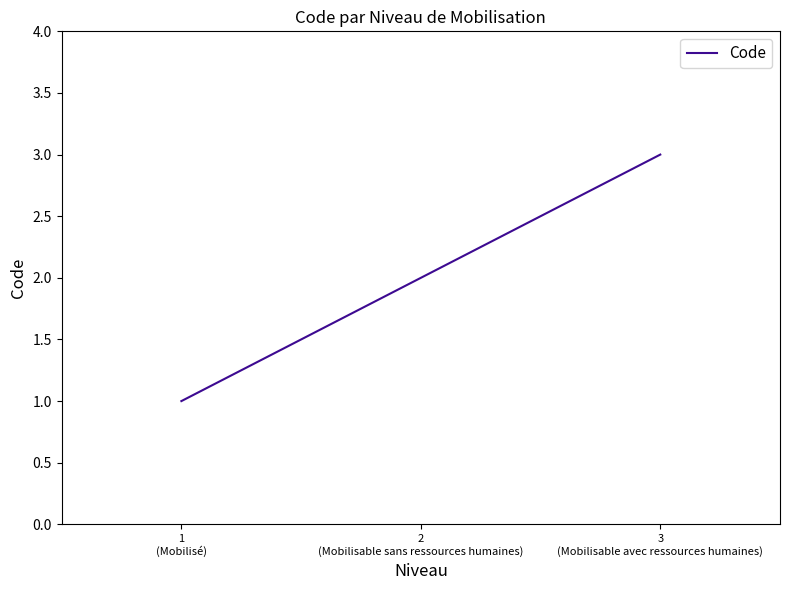

What is the maximum value shown in the chart?

3